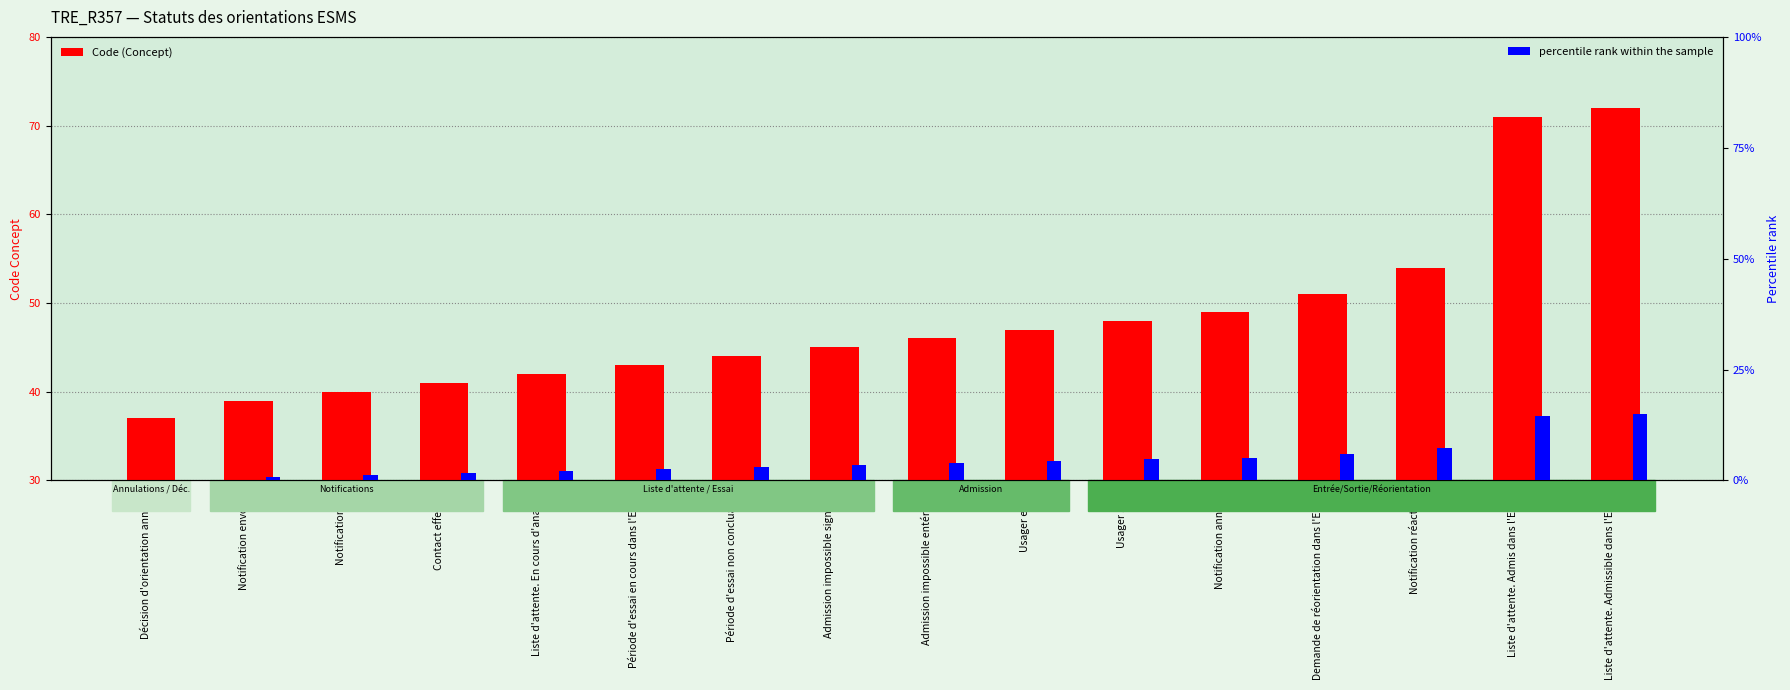

What are all the series names shown in the legend?

Code (Concept), percentile rank within the sample